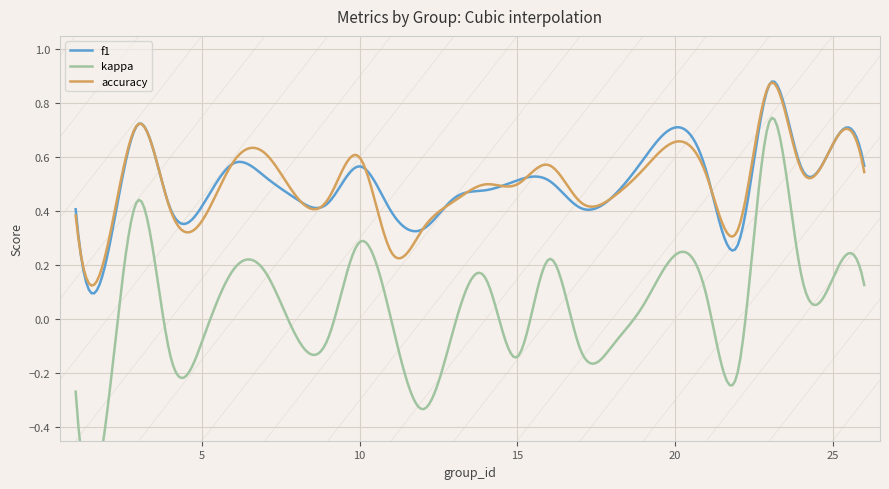

What is the total value across all series at 3?

1.9